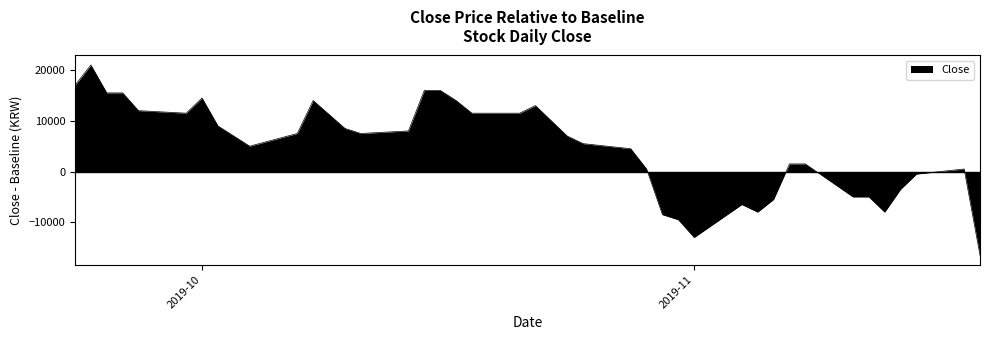

What is the difference between the maximum and minimum values?

37500